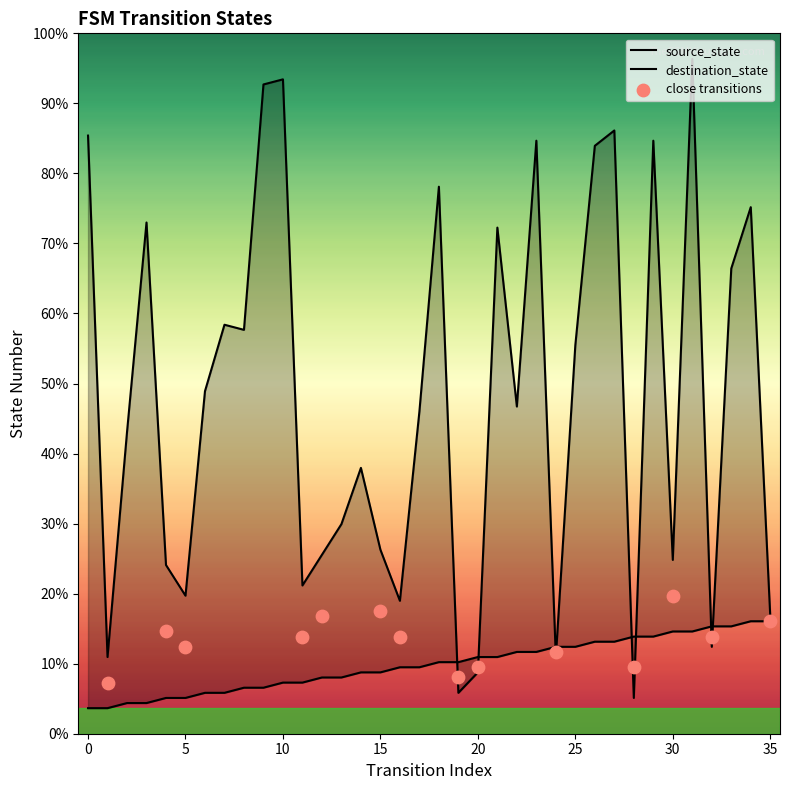

At which category is the sum across all series the highest?

31